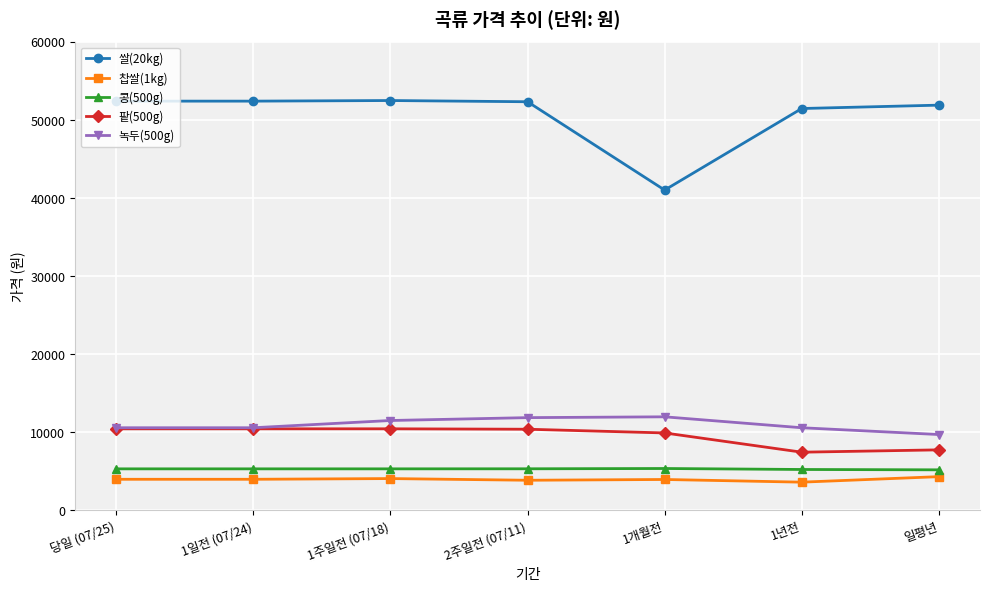

How many values in the 녹두(500g) series are below 10566?

1